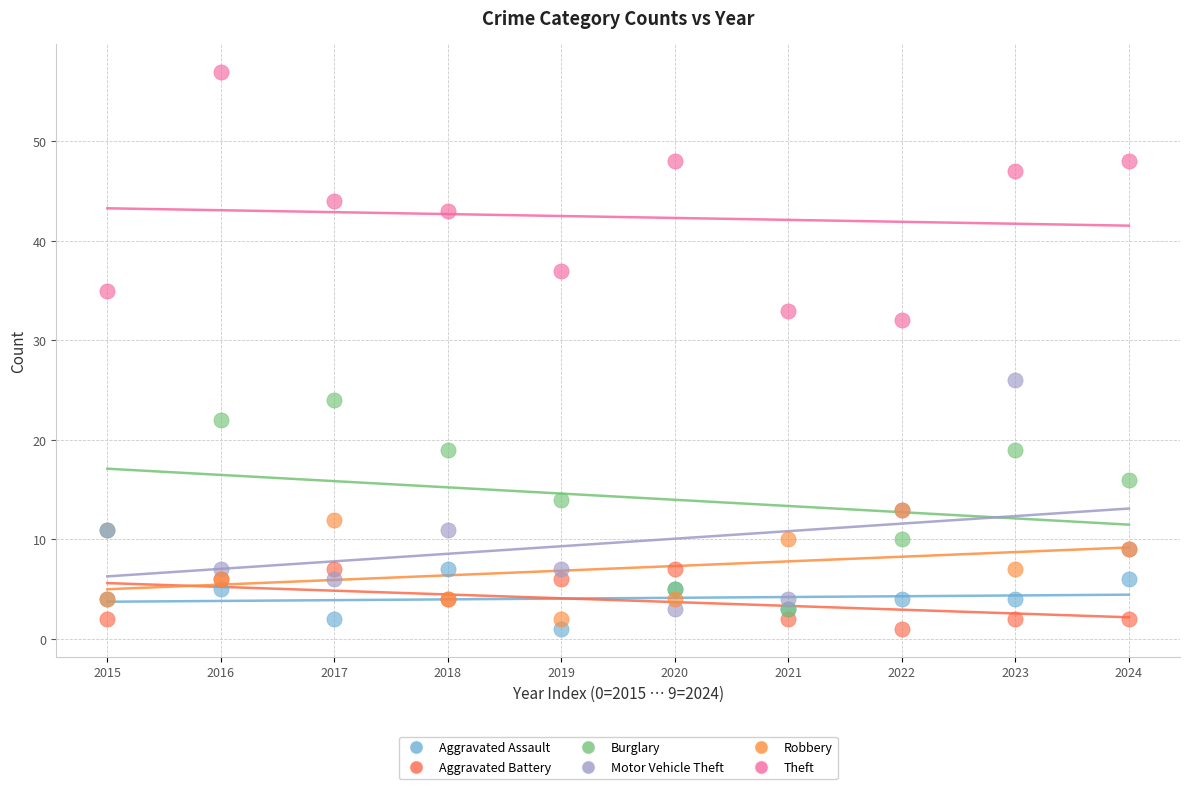

What are all the series names shown in the legend?

Aggravated Assault, Aggravated Battery, Burglary, Motor Vehicle Theft, Robbery, Theft